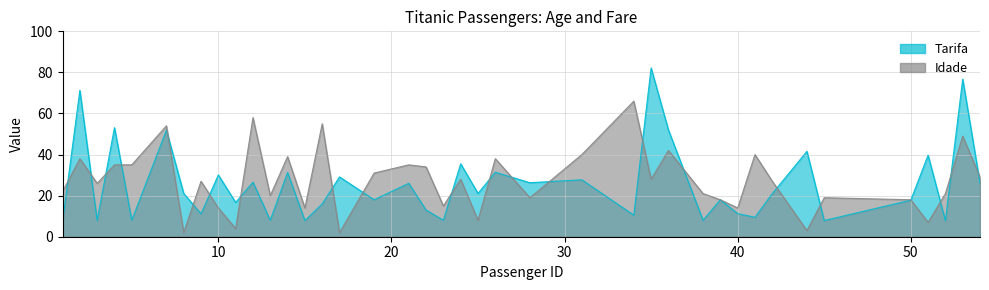

What is the difference between the maximum and second lowest values in the Tarifa series?

74.4